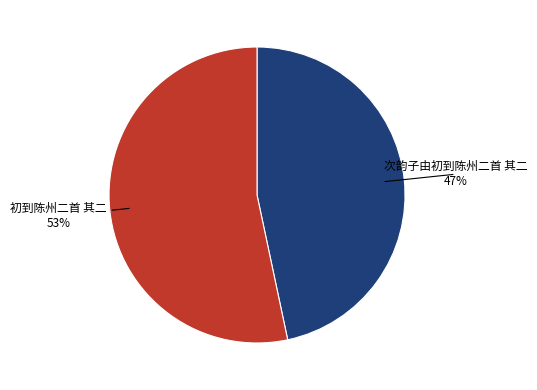

Do 初到陈州二首 其二 and 次韵子由初到陈州二首 其二 together represent more than half of the pie?

Yes